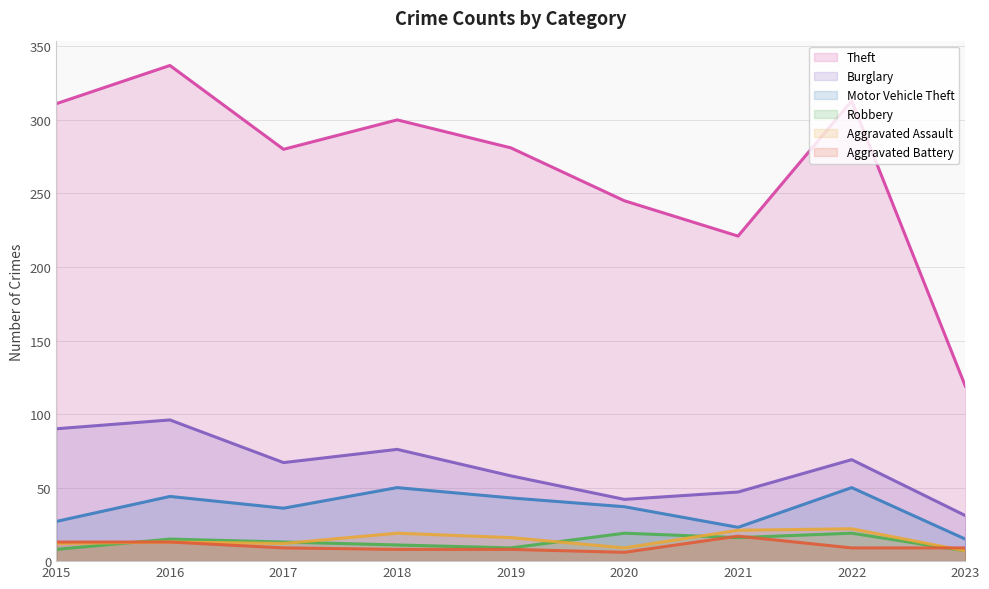

The Motor Vehicle Theft series shows 50 at 2022. True or false?

True